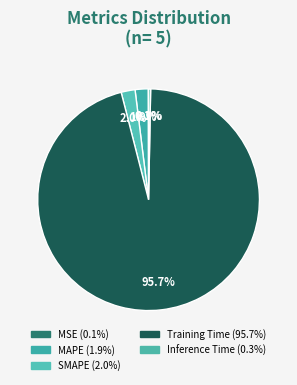

Count the number of slices in the pie.

5